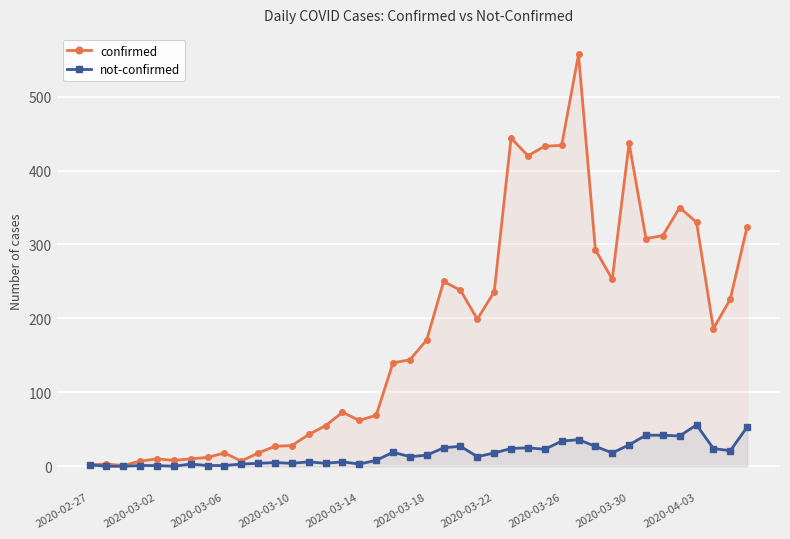

What is the difference between the maximum and minimum values in the not-confirmed series?

56